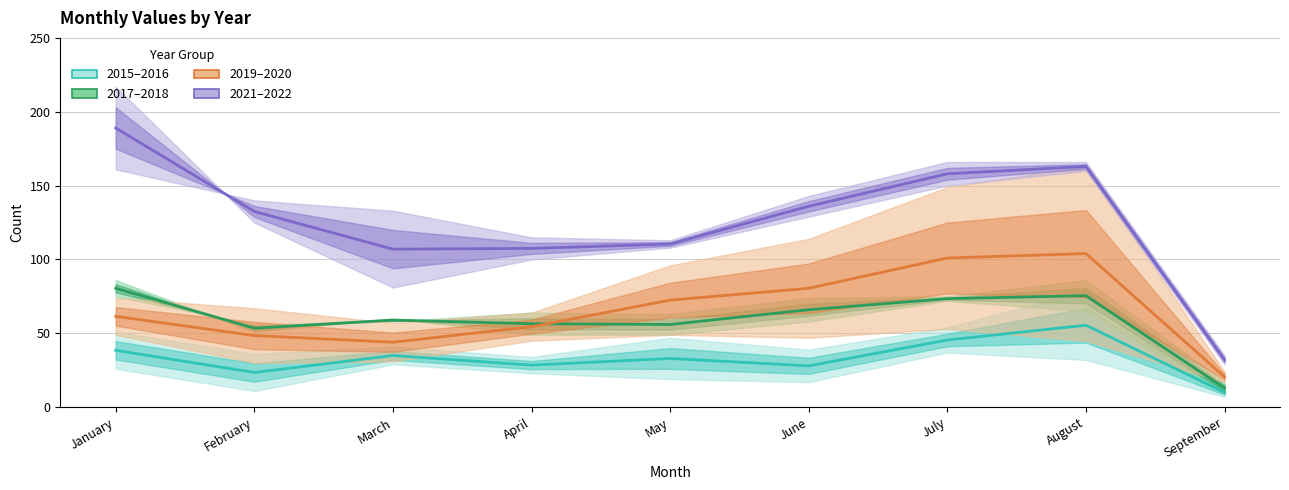

Between which two adjacent categories do 2017–2018 and 2019–2020 first intersect?

April and May